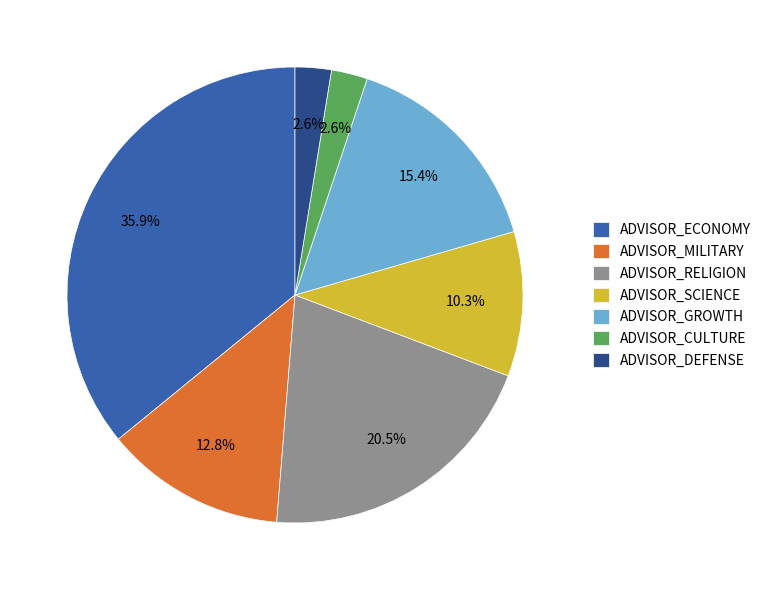

To the nearest percent, what portion does ADVISOR_ECONOMY represent?

36%